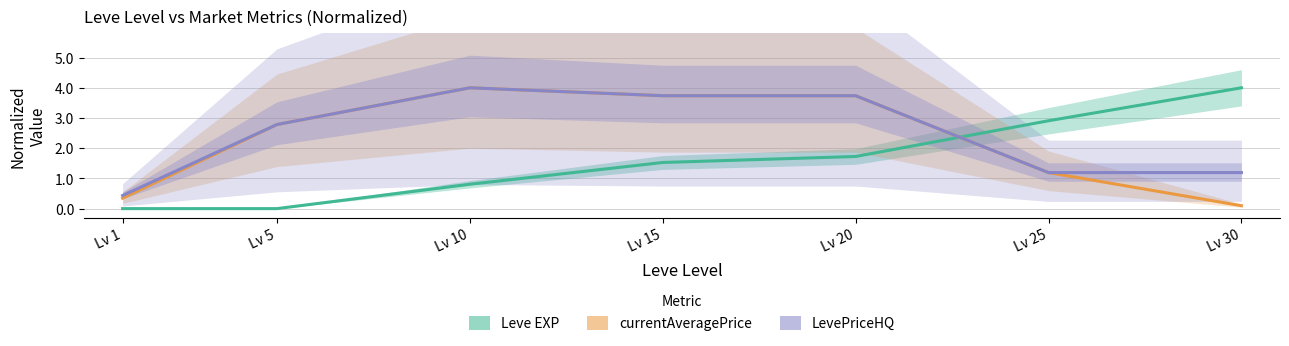

Which has a higher value, Lv 25 or Lv 20?

Lv 25